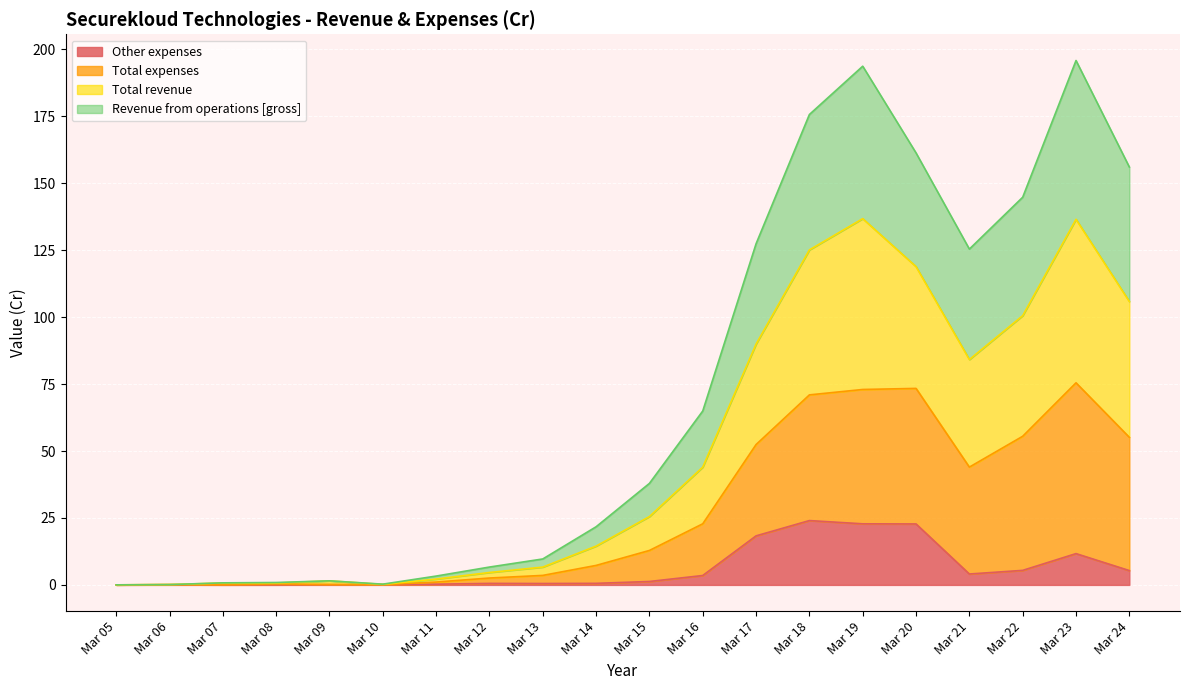

How many values in the Other expenses series exceed 1?

10